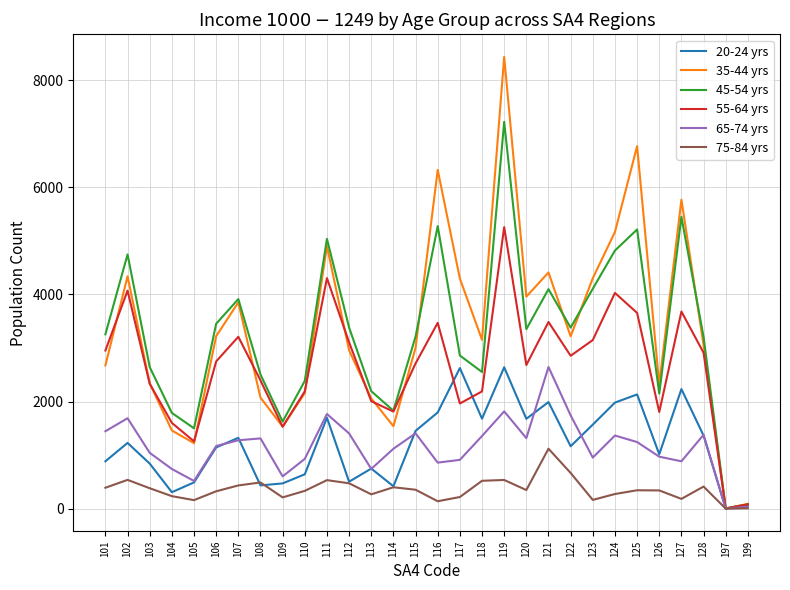

How many positive values does the 20-24 yrs series have?

29